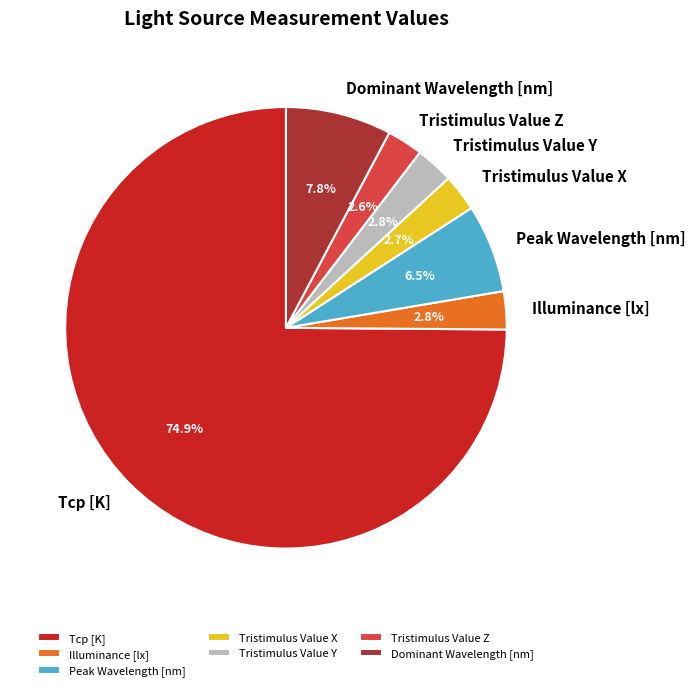

Is it true that Dominant Wavelength [nm] is 8% of the pie?

True